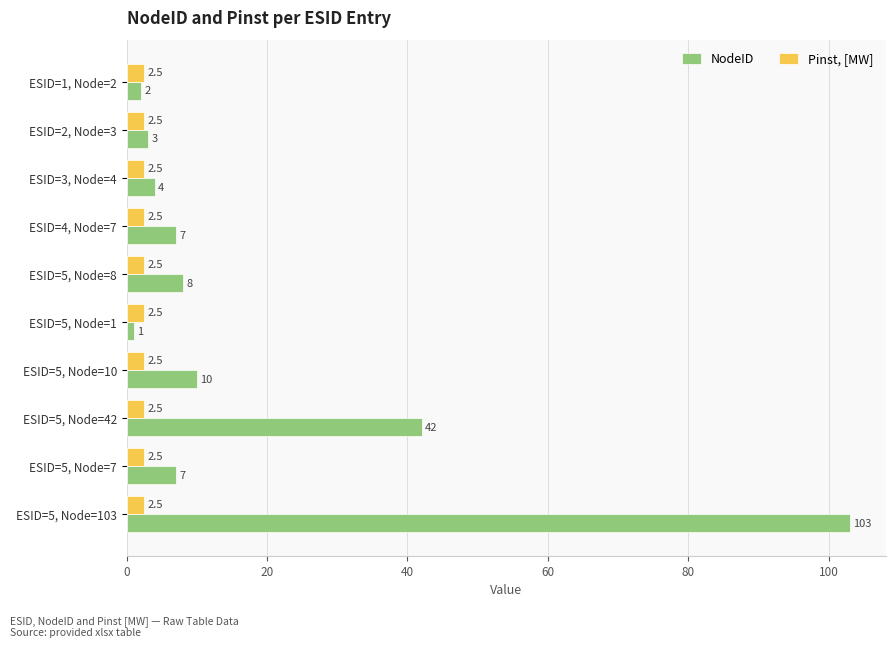

At which category does the chart reach its peak across all series?

ESID=5, Node=103